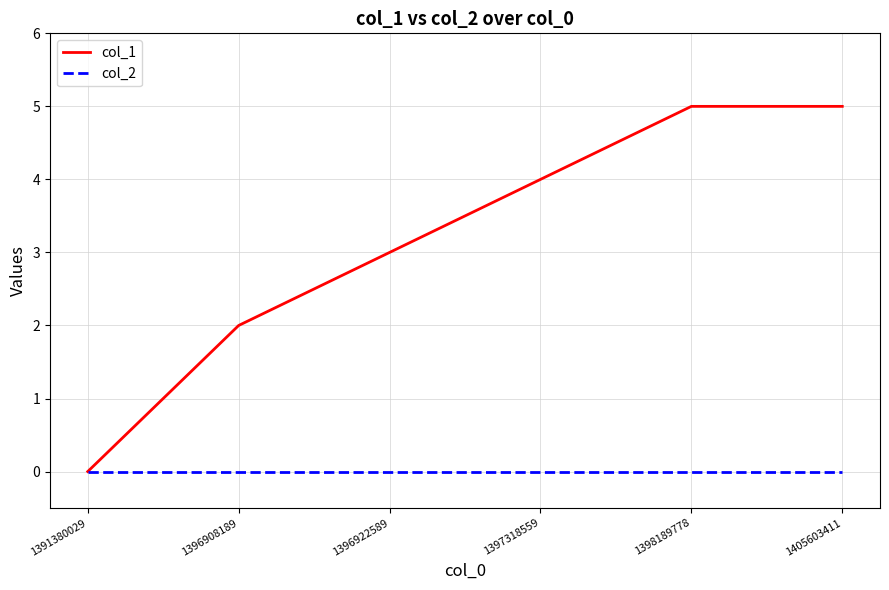

Between 1391380029 and 1396922589, which series saw the biggest shift?

col_1